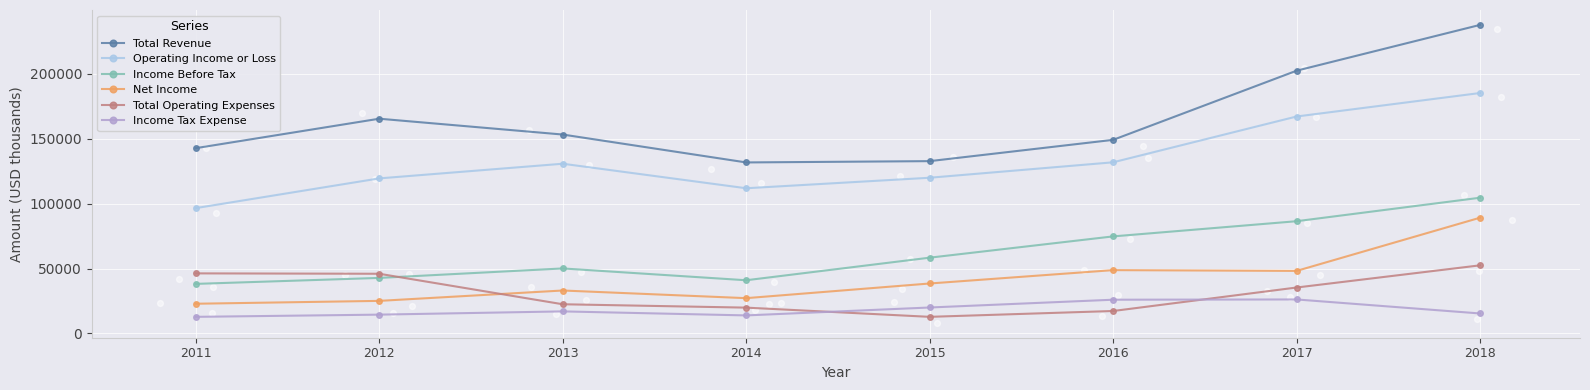

Which series has the largest Y range (max minus min)?

Total Revenue